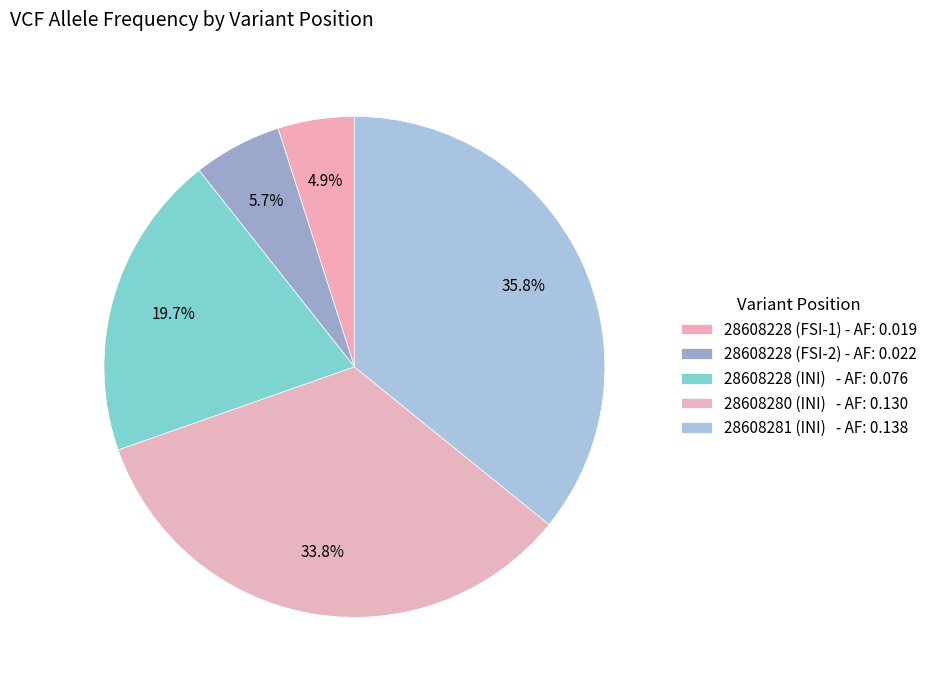

What is the change in value from 28608228 (INI) to 28608280 (INI)?

+0.1